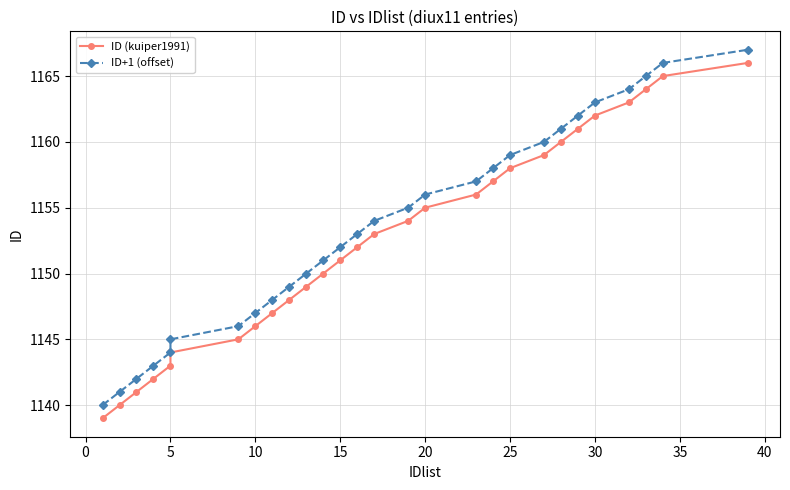

True or false: ID+1 (offset) and ID (kuiper1991) cross at least once.

False